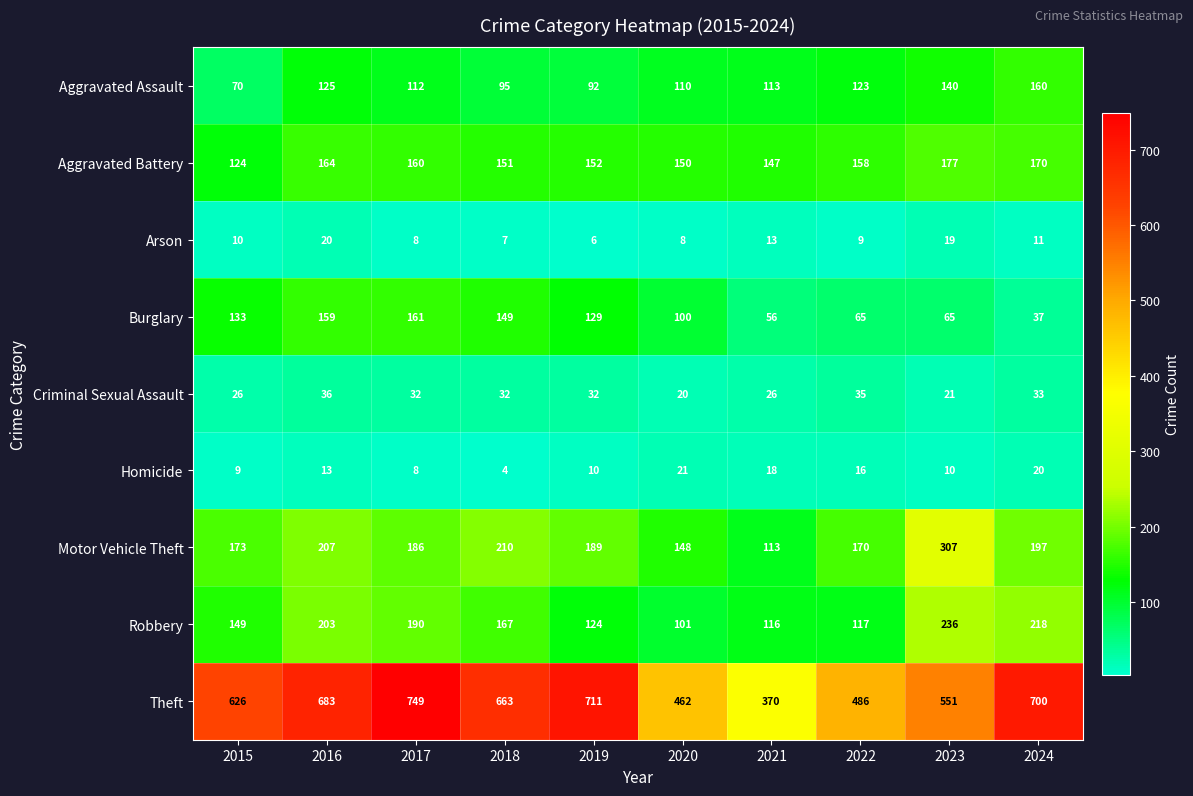

What is the difference between the highest and lowest values at 2018?

659